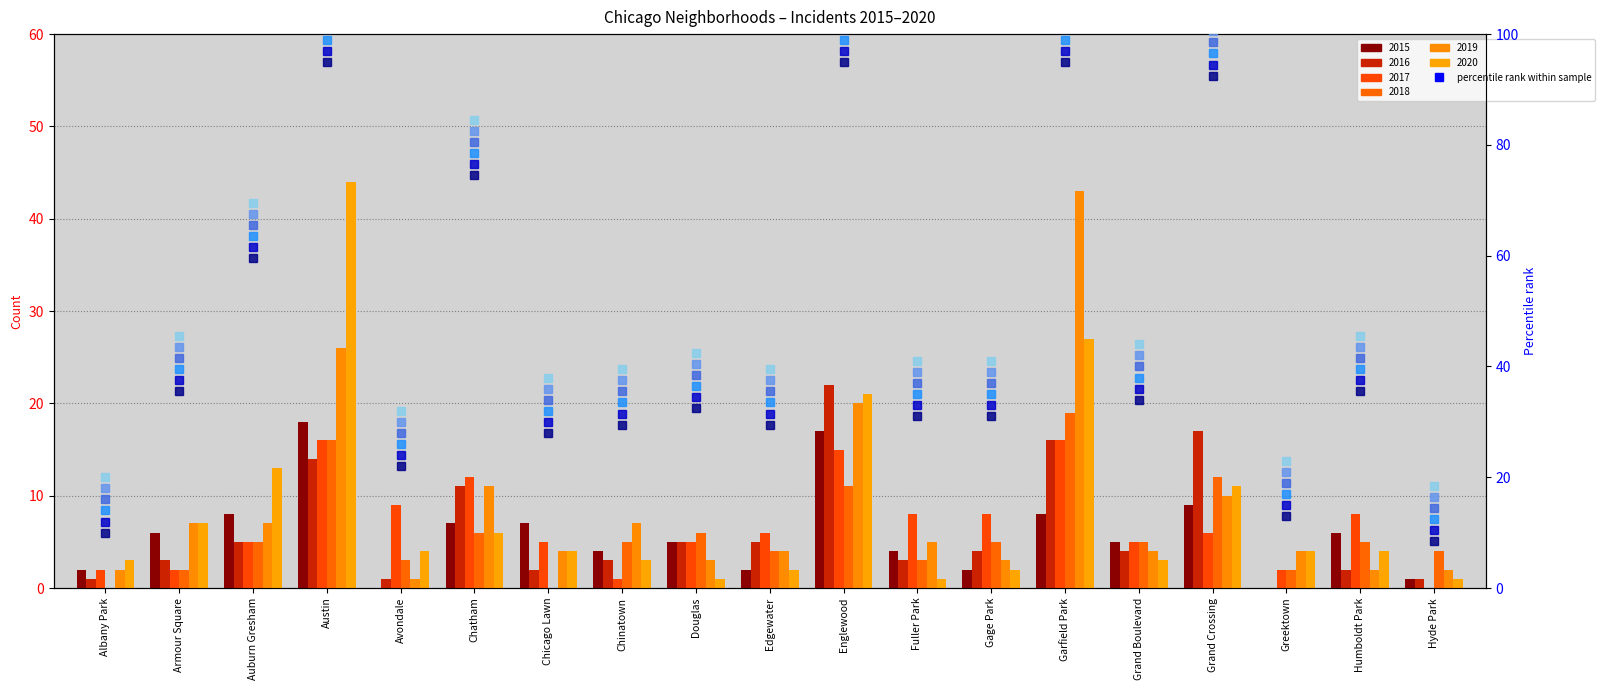

Where is pct 2018 nearest to the value 57?

Auburn Gresham